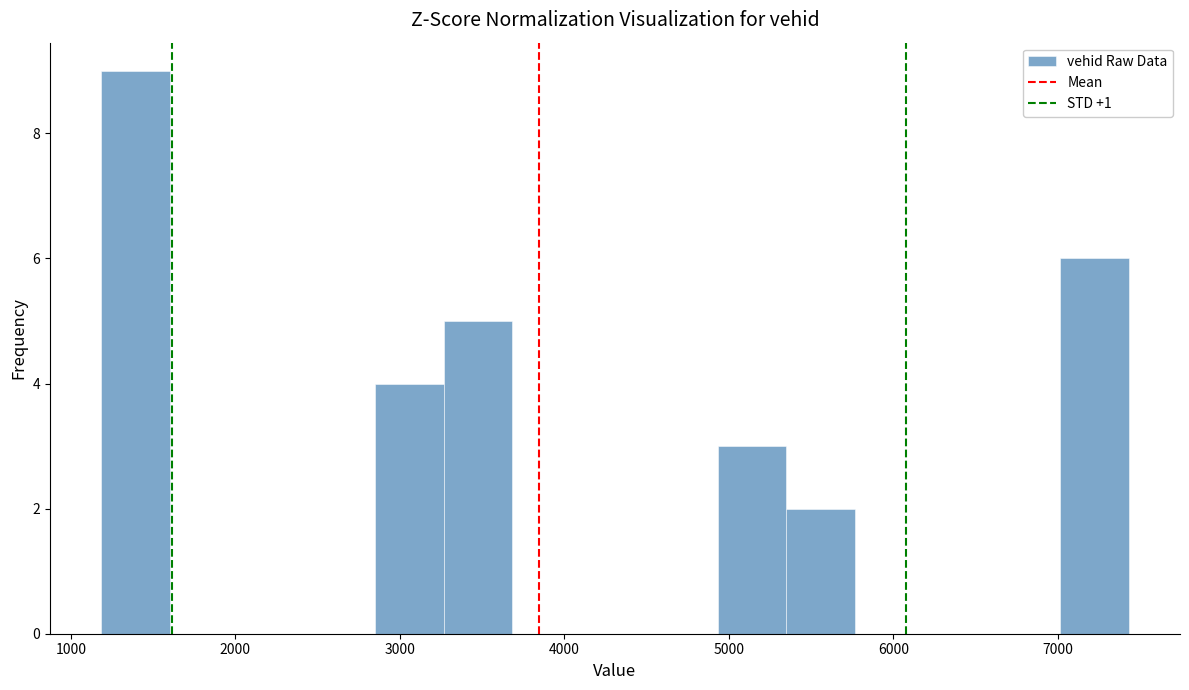

Reading left to right, transcribe this chart: for each bar, give the range it covers on the x-axis and its height. Neither the bar edges nor the heights are printed on the chart, so give them approximately, as read against the axes.

1200 to 1600: 9
1600 to 2000: 0
2000 to 2400: 0
2400 to 2900: 0
2900 to 3300: 4
3300 to 3700: 5
3700 to 4100: 0
4100 to 4500: 0
4500 to 4900: 0
4900 to 5300: 3
5300 to 5800: 2
5800 to 6200: 0
6200 to 6600: 0
6600 to 7000: 0
7000 to 7400: 6